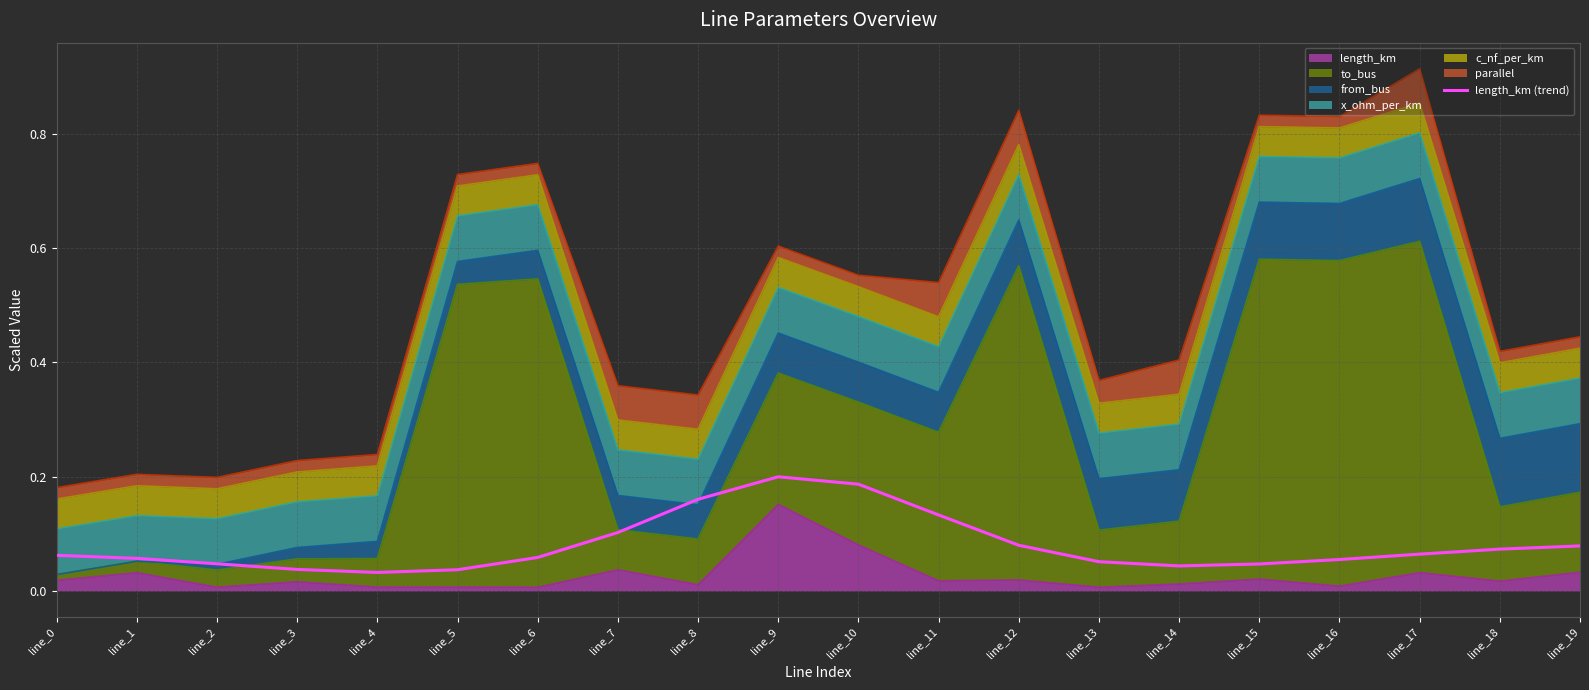

The chart shows a value of 0.0 at line_15. True or false?

True